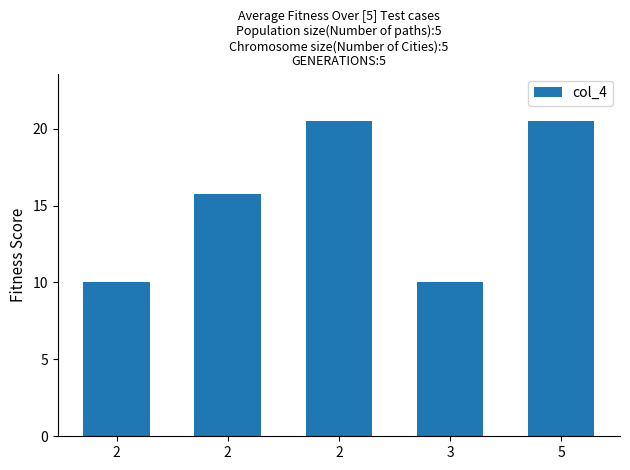

True or false: the data shows 10.0 at 2.

True